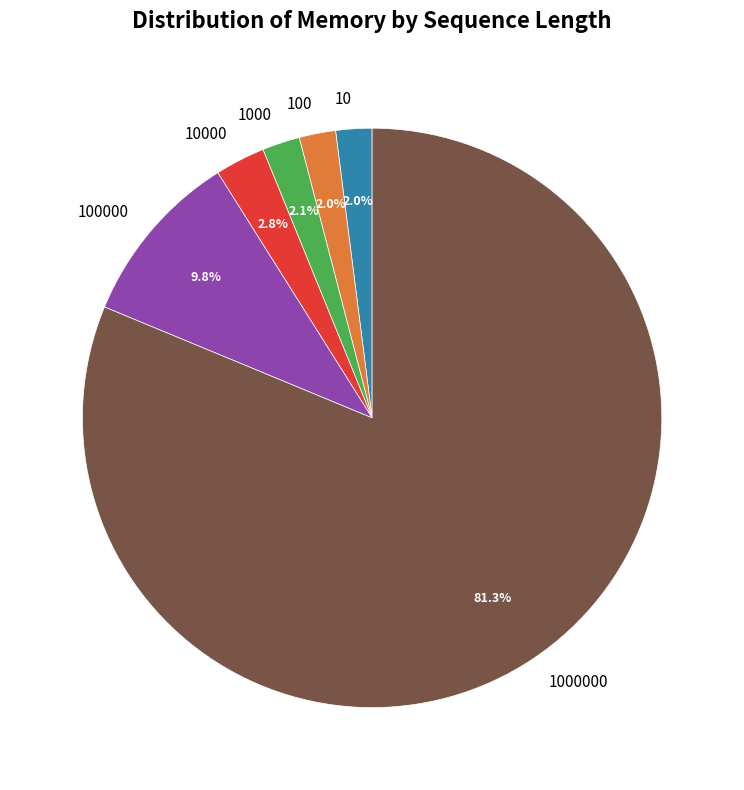

Count the number of slices in the pie.

6